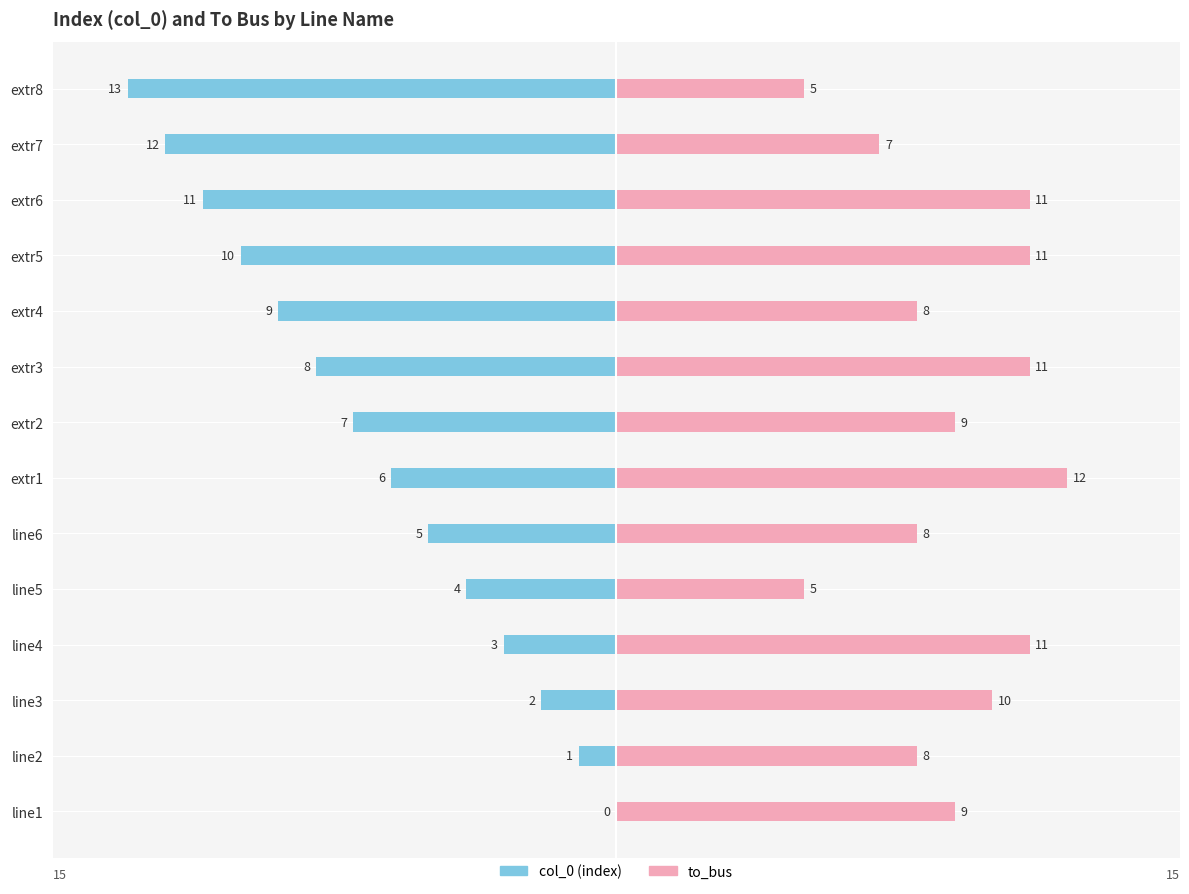

What is the label of the 13th bar from the left?

extr7